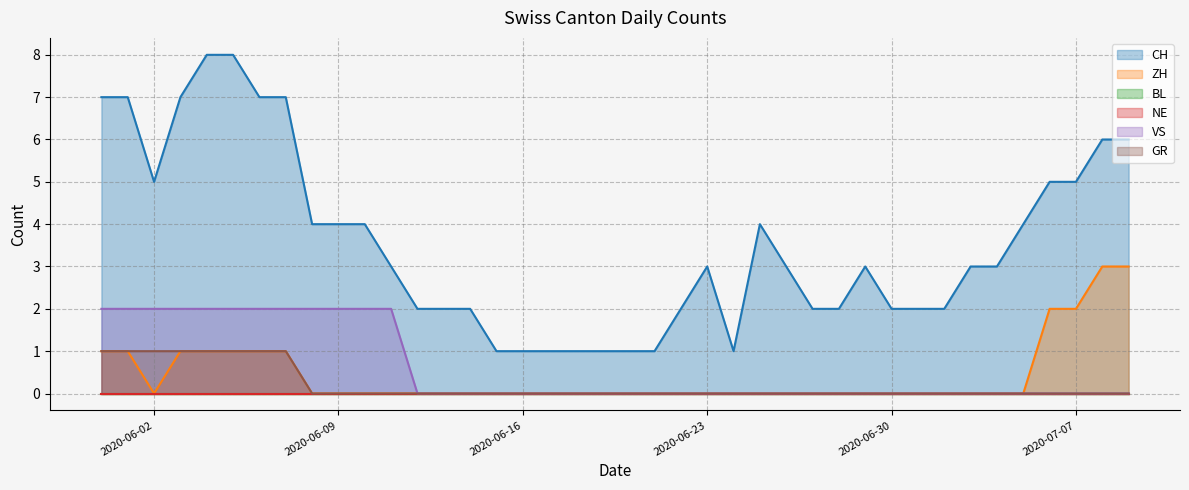

How many lines are shown in the chart?

6